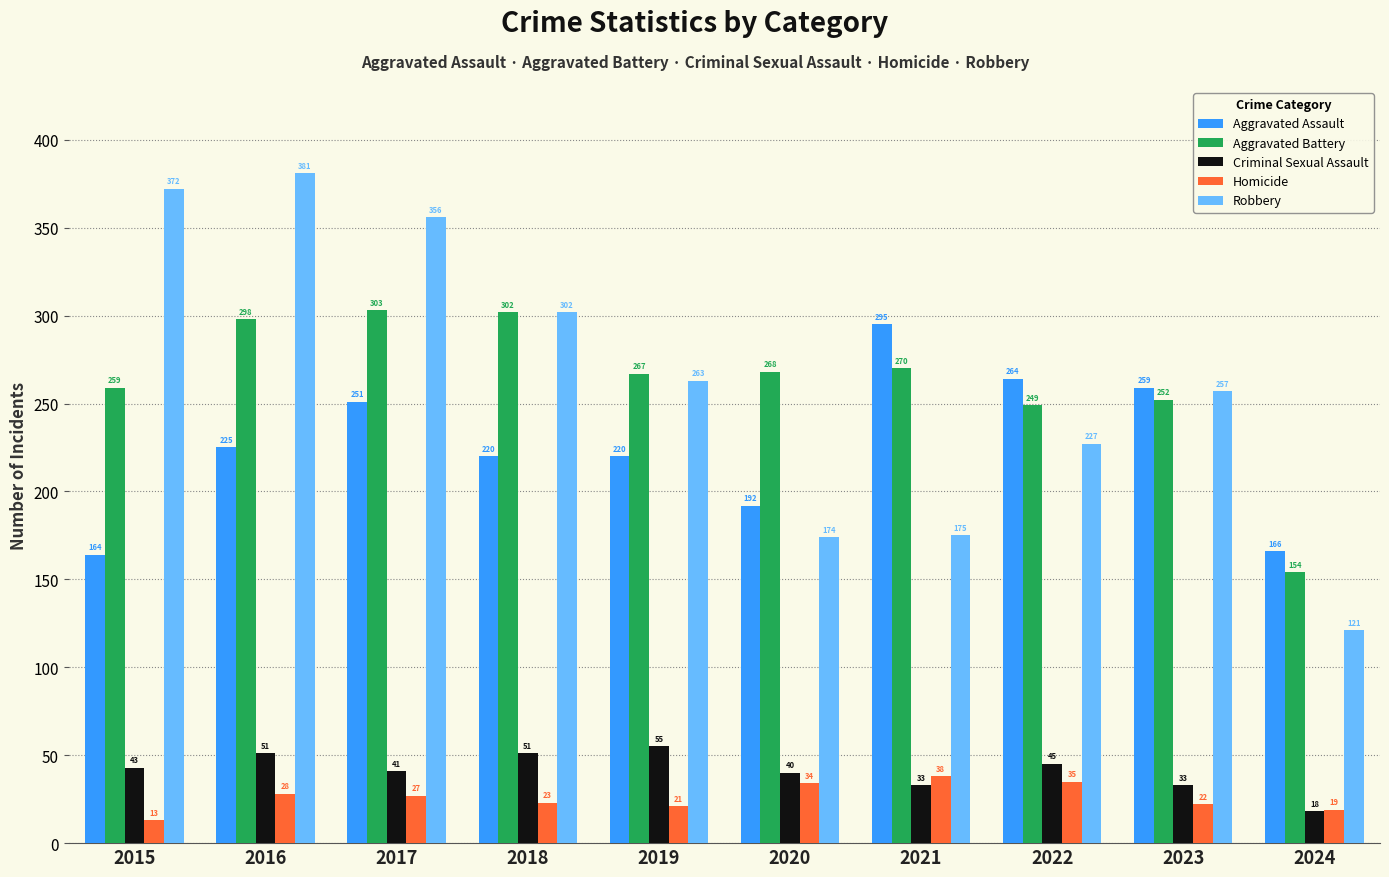

Which series has the largest range (max minus min)?

Robbery